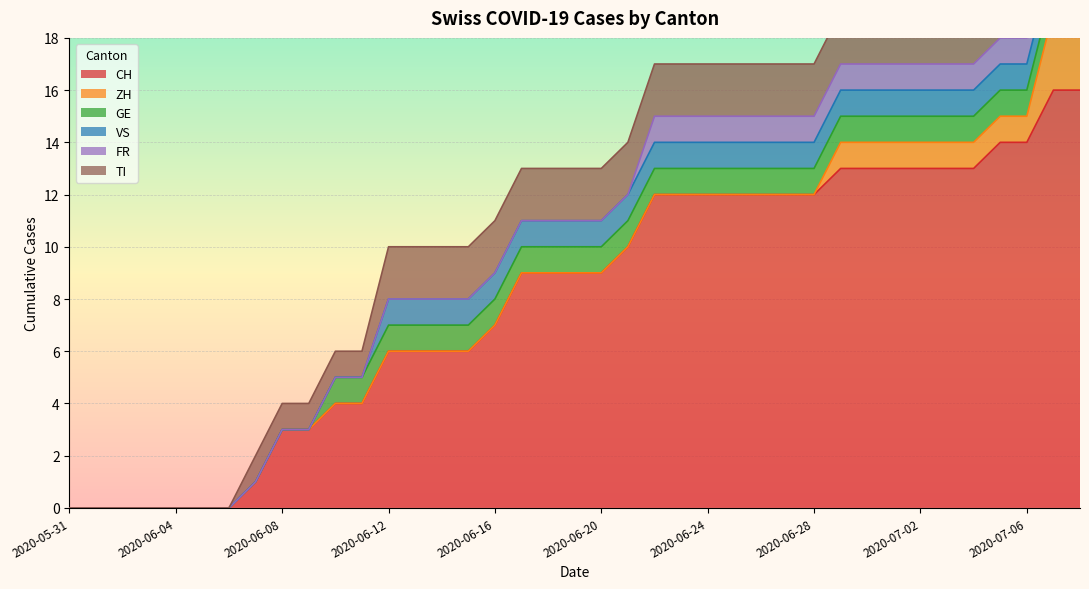

What are all the series names shown in the legend?

CH, ZH, GE, VS, FR, TI